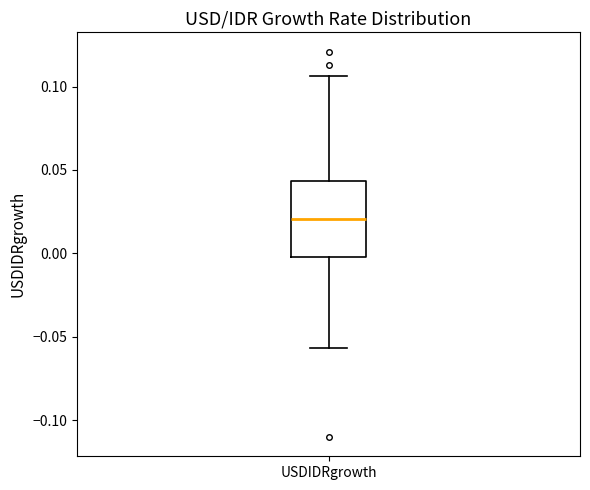

Where does the upper whisker of the box for USDIDRgrowth end on the y-axis? The values are not printed on the chart, so give them approximately, as read against the axis.

0.105